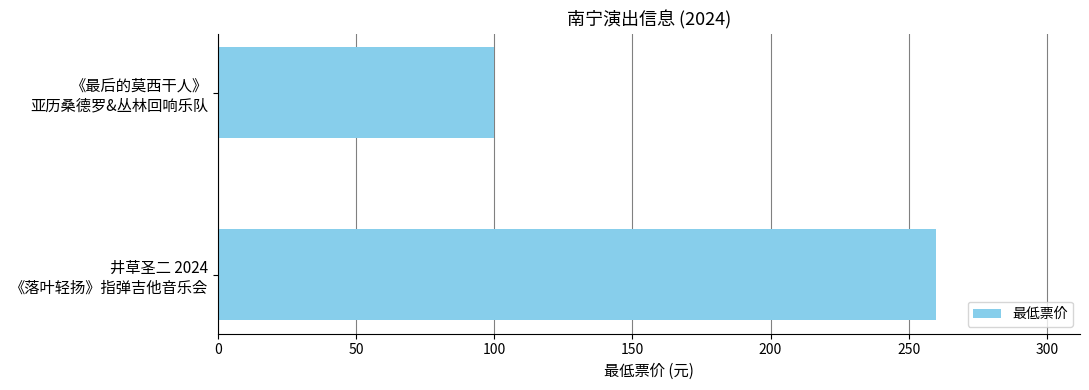

What is the value of the 1st bar from the top?

100